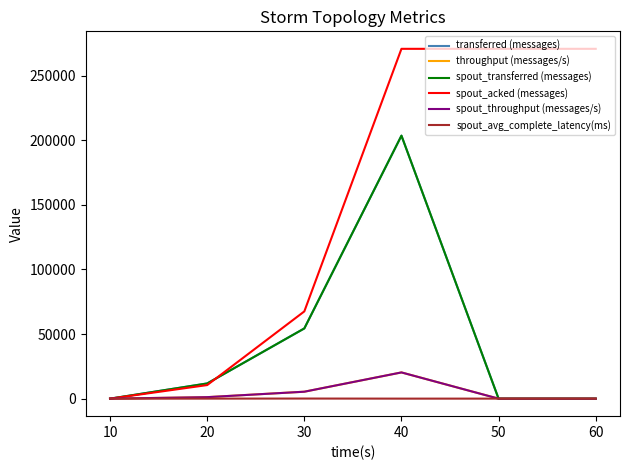

Which series has the largest total across all categories?

spout_acked (messages)